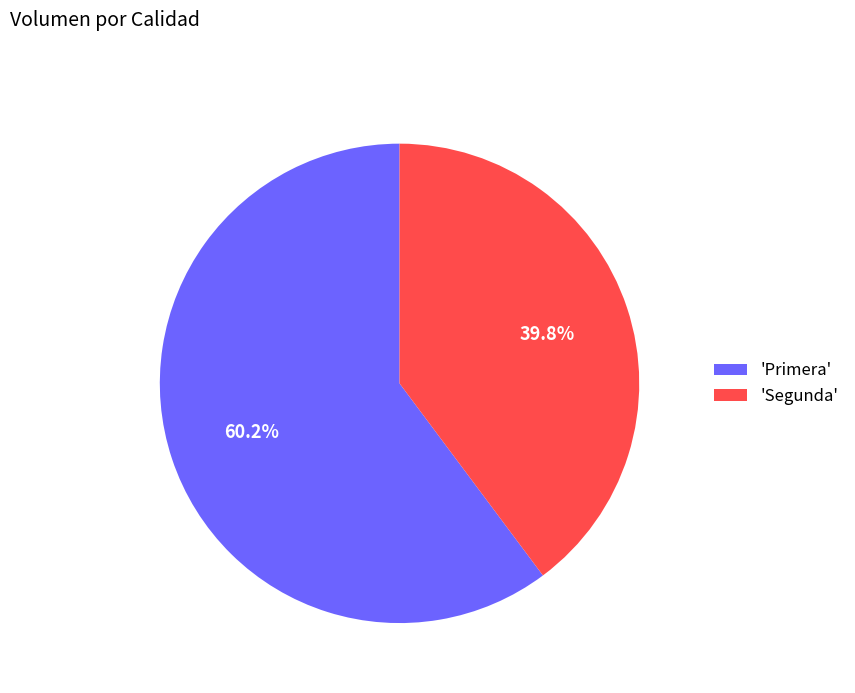

What is the ratio of the value at 'Segunda' to the value at 'Primera'?

0.7